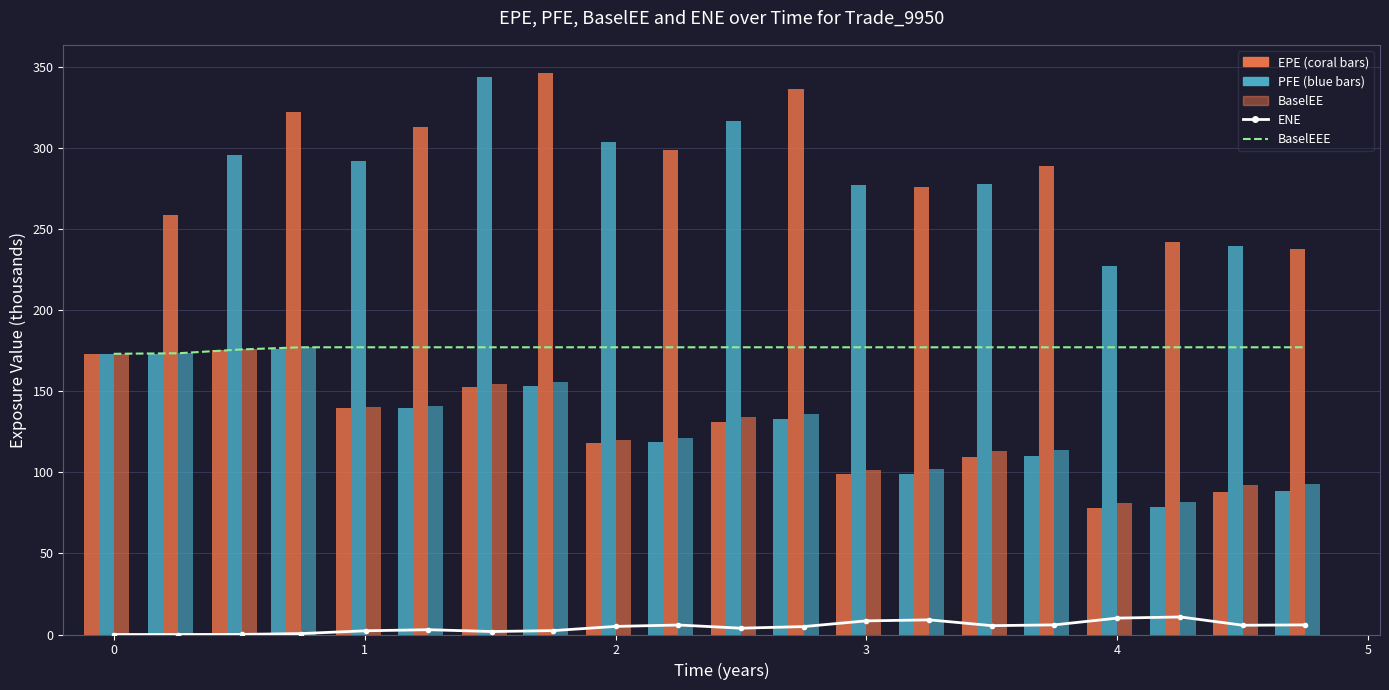

Are the bars horizontal?

No